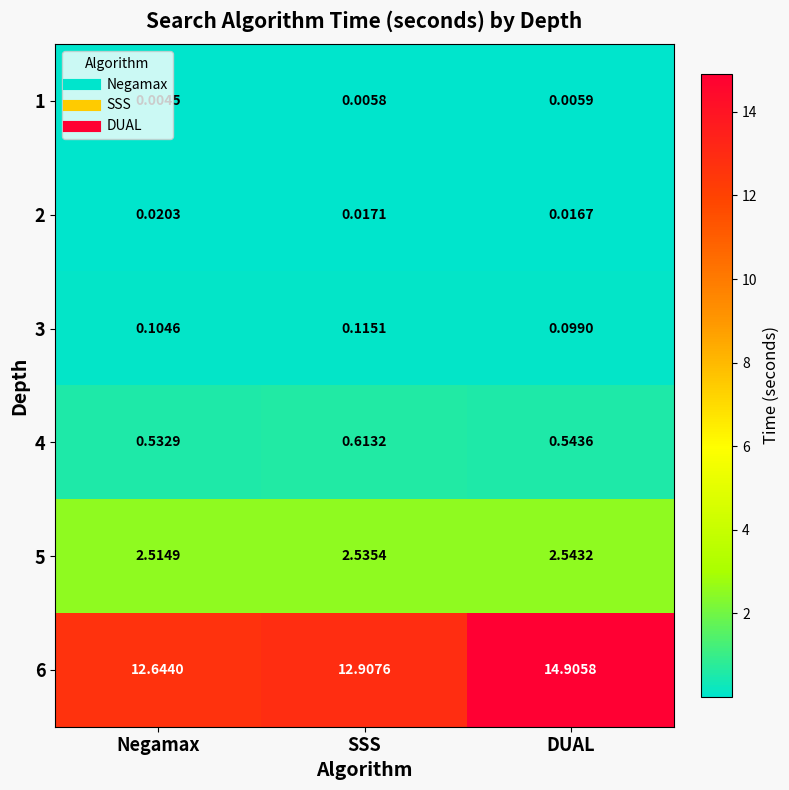

How many data points does each series have?

3